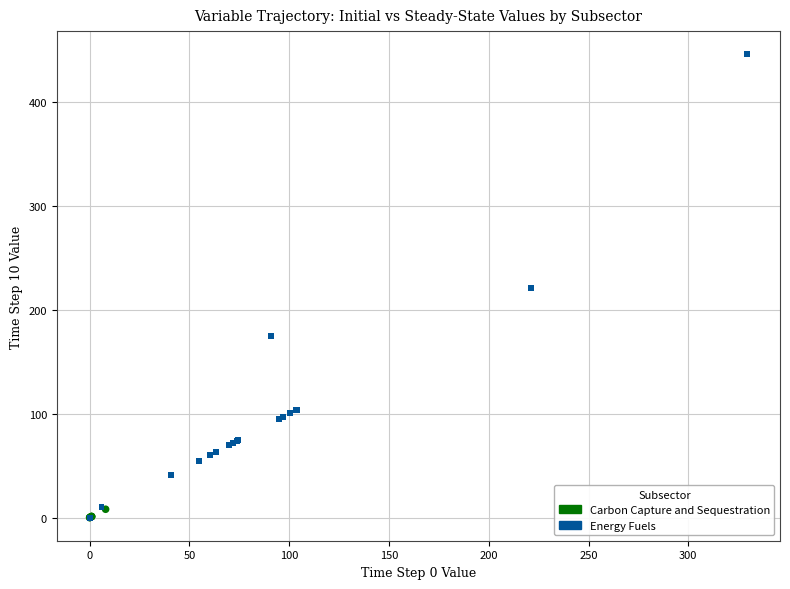

Which series has the widest spread of Y values?

Energy Fuels